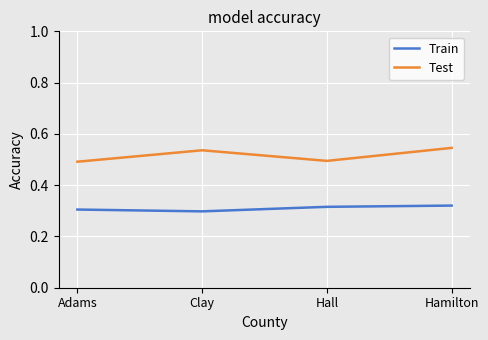

Which series has the largest total across all categories?

Test